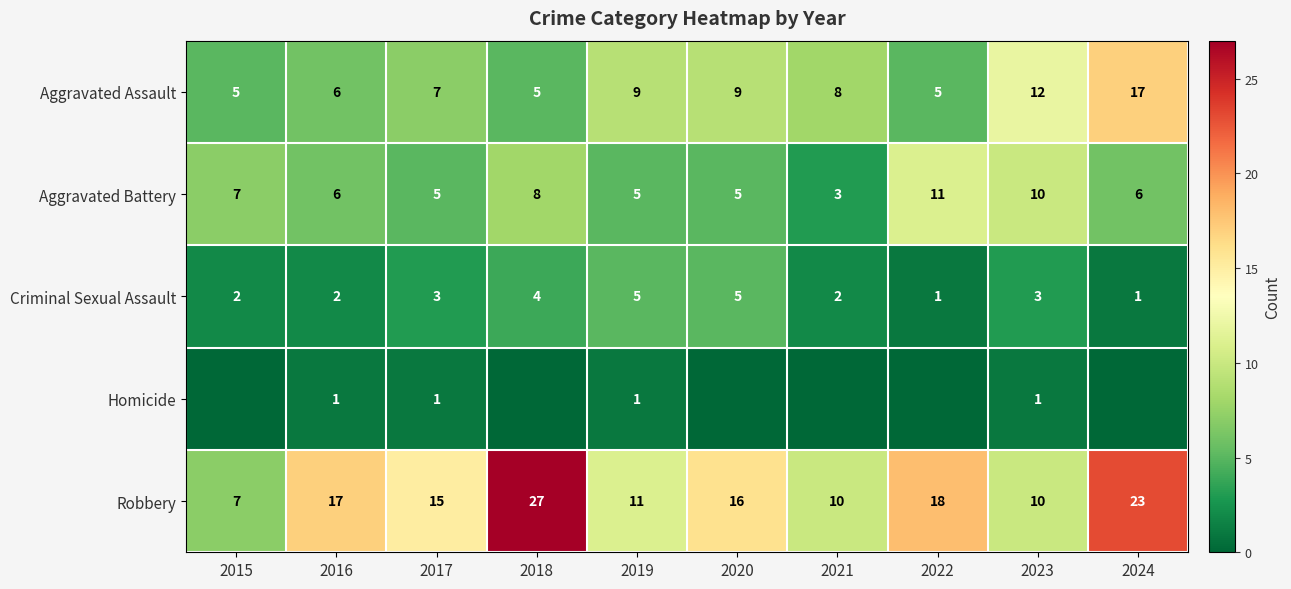

How many values in the Robbery series are below 16?

5